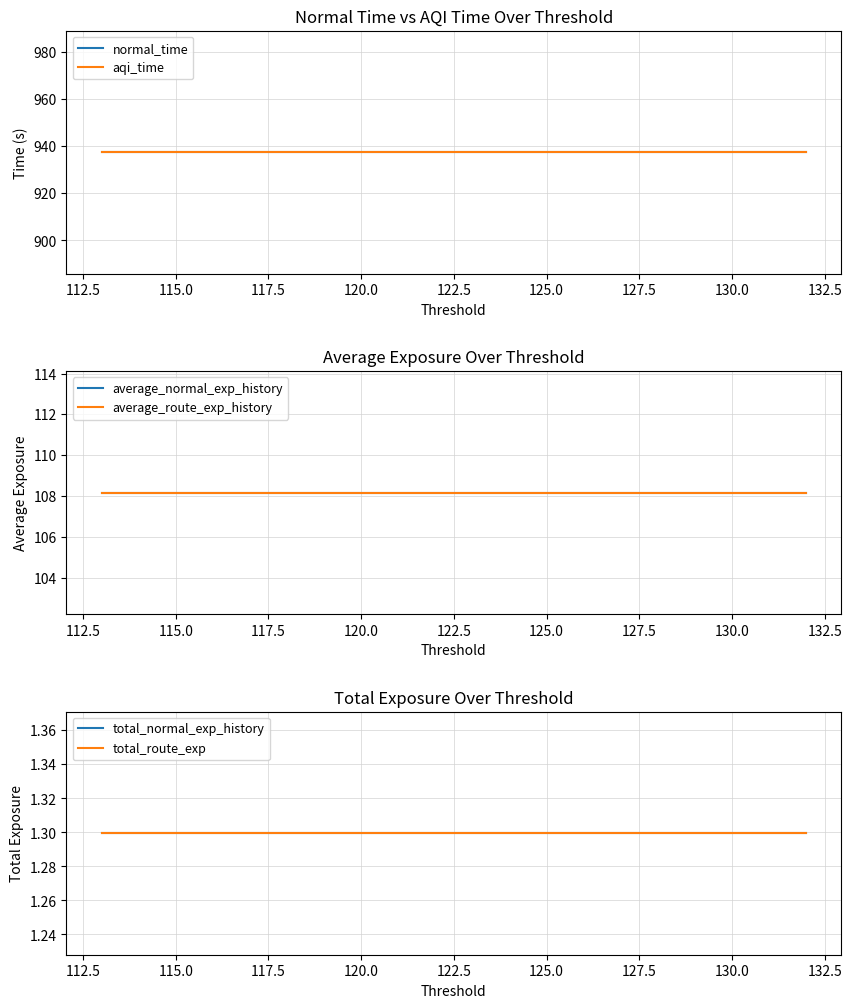

True or false: aqi_time and average_normal_exp_history intersect in this chart.

False